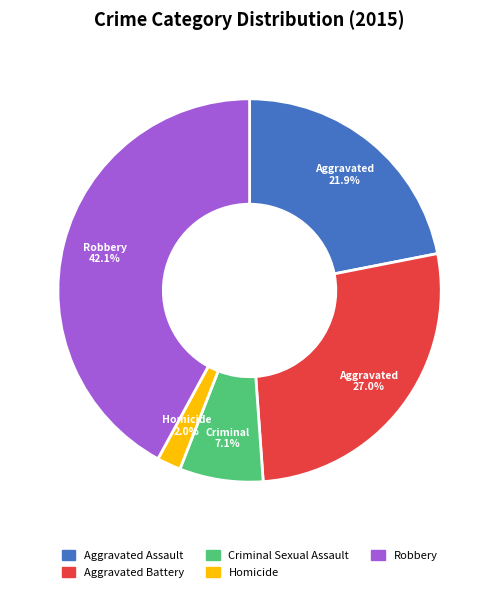

To the nearest percent, what is the average slice percentage?

20%